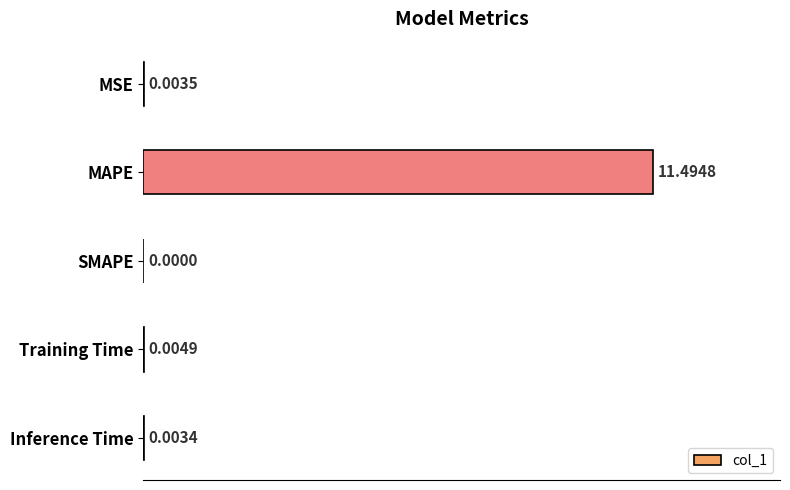

Between Training Time and SMAPE, which is larger?

Training Time